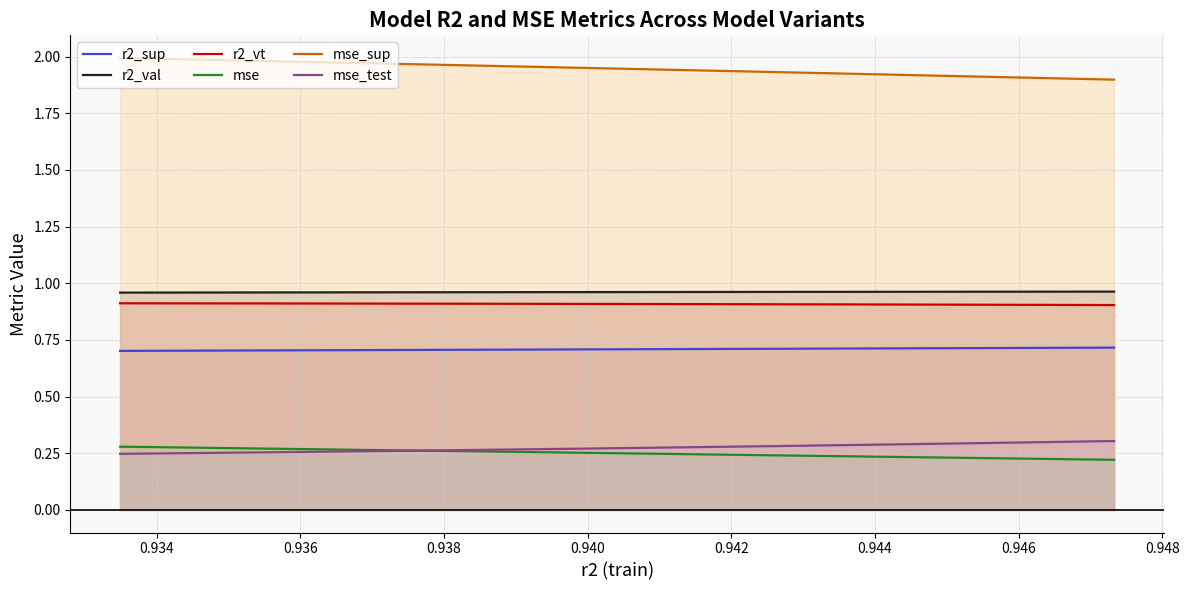

True or false: r2_vt and mse cross at least once.

False